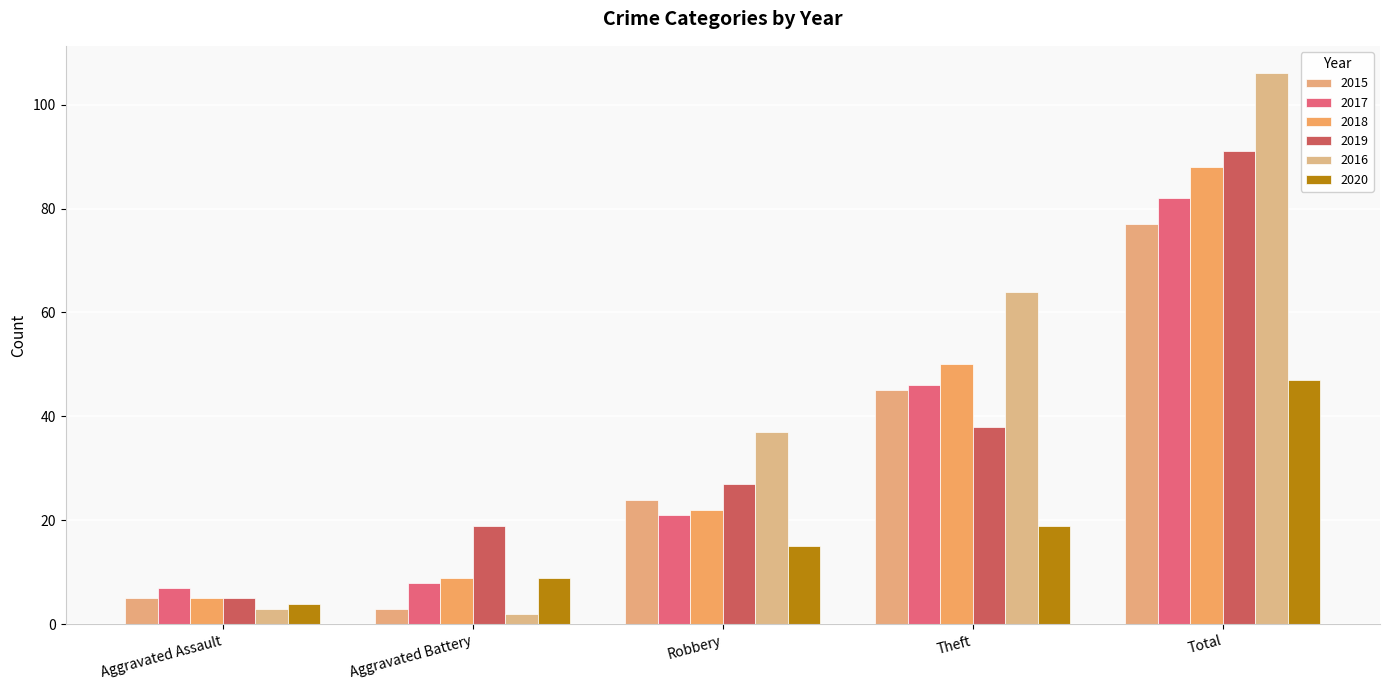

Rank the categories by 2016 value from highest to lowest.

Total, Theft, Robbery, Aggravated Assault, Aggravated Battery